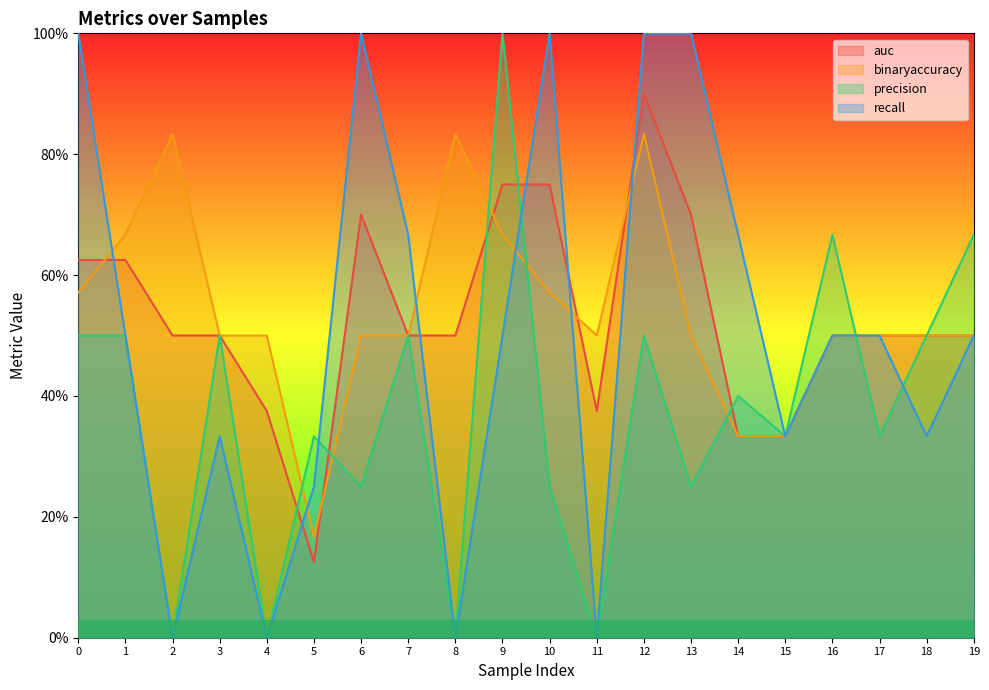

At how many categories does at least one series exceed 0?

20